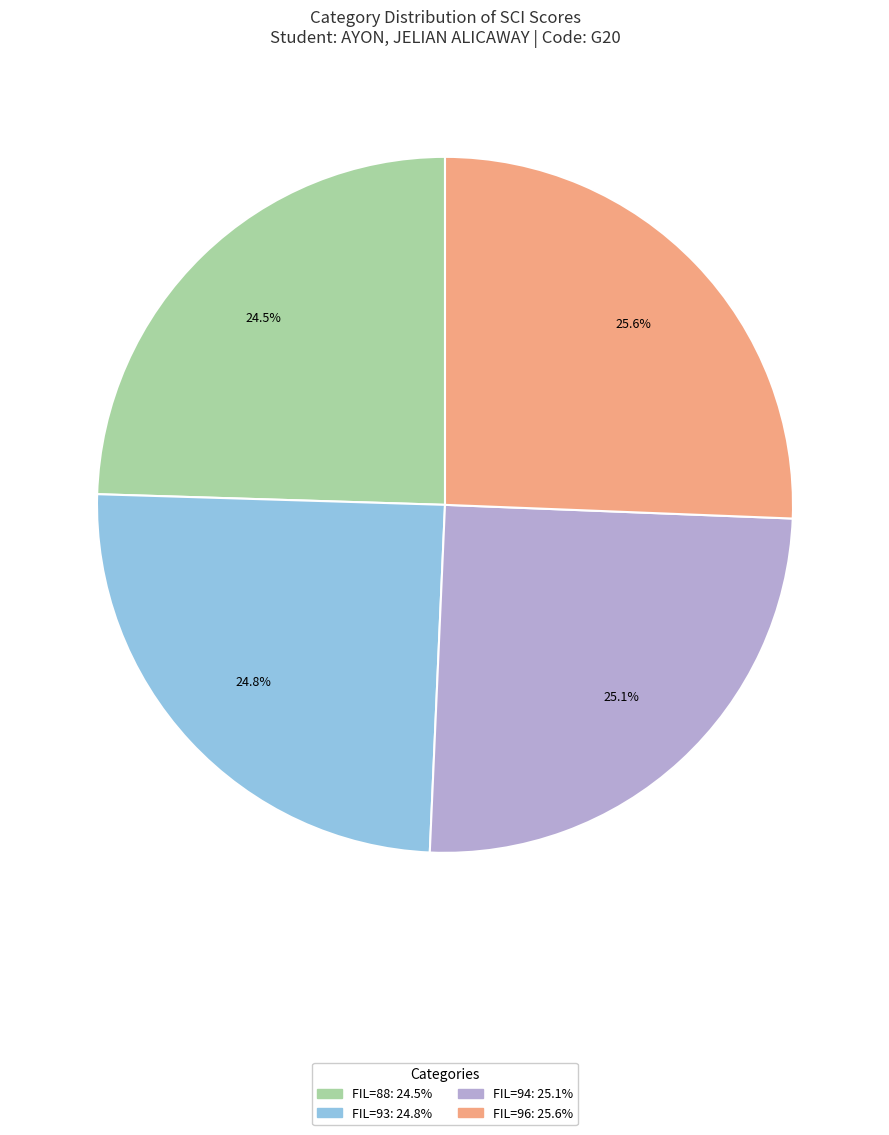

Is there any slice that represents more than half of the pie?

No